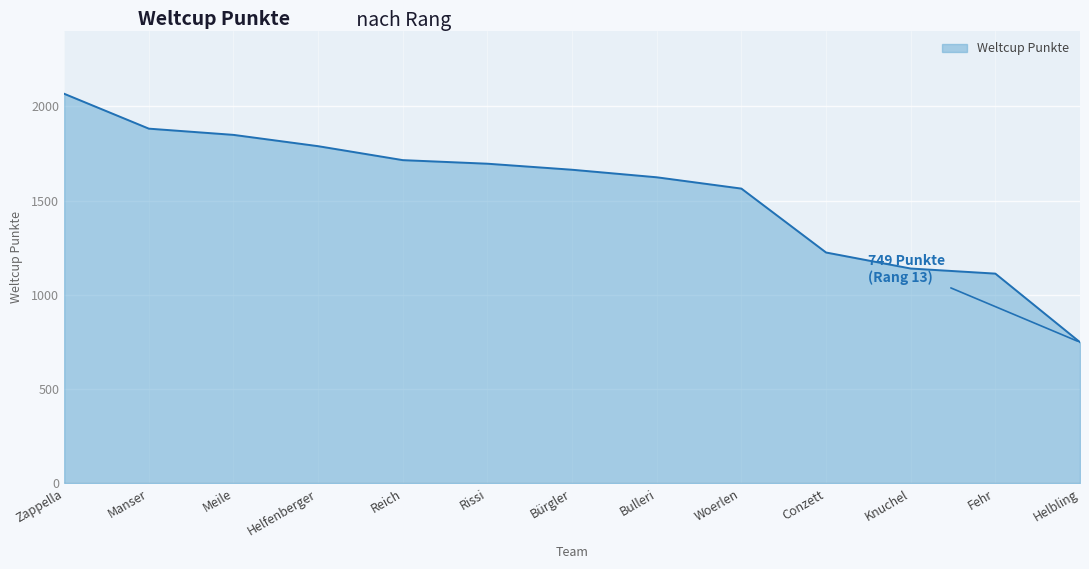

What is the sum of the values at Bulleri and Conzett?

2849